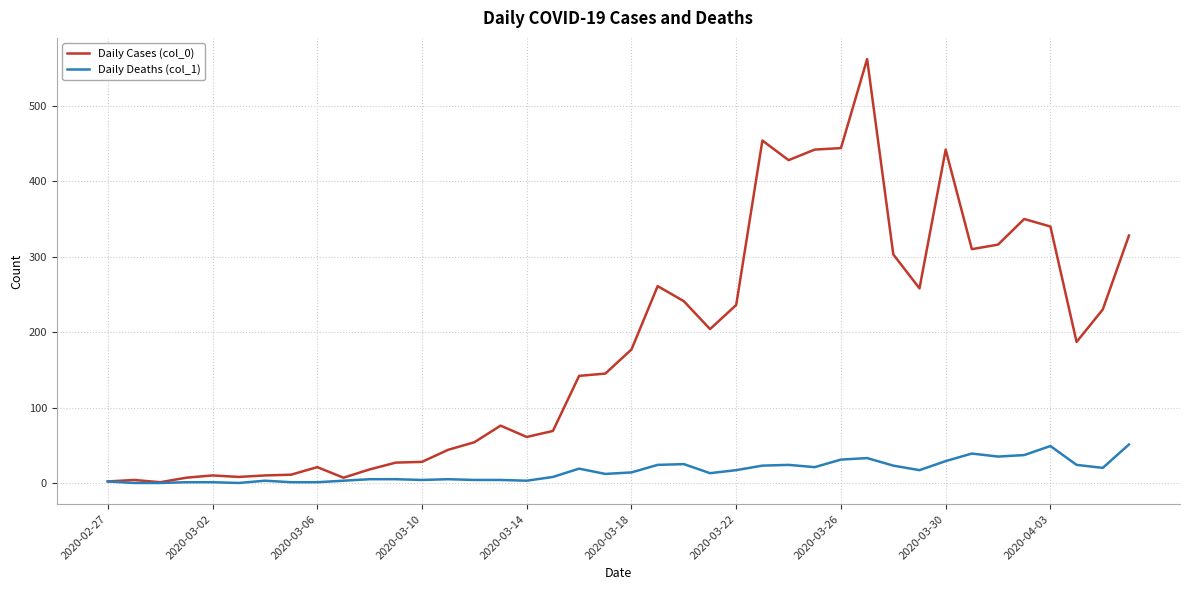

What are all the series names shown in the legend?

Daily Cases (col_0), Daily Deaths (col_1)